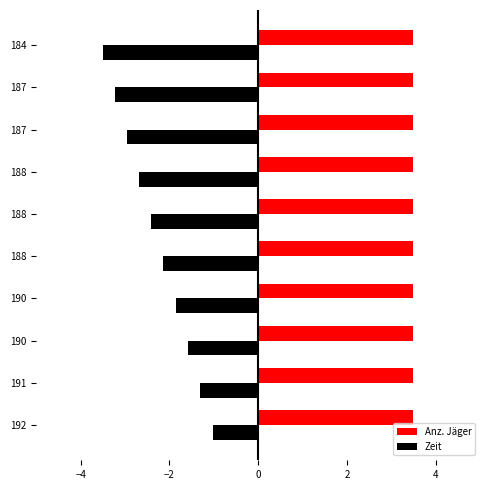

How many series are shown in this chart?

2